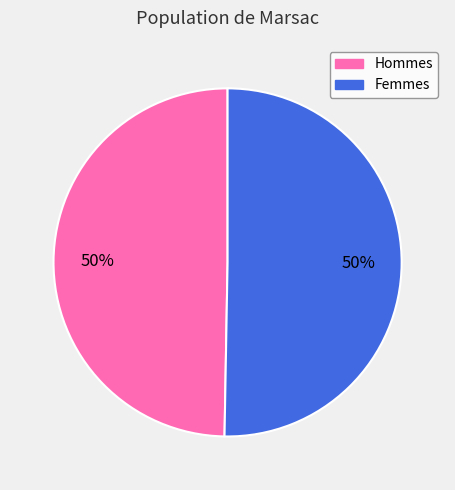

To the nearest percent, what is the average slice percentage?

50%